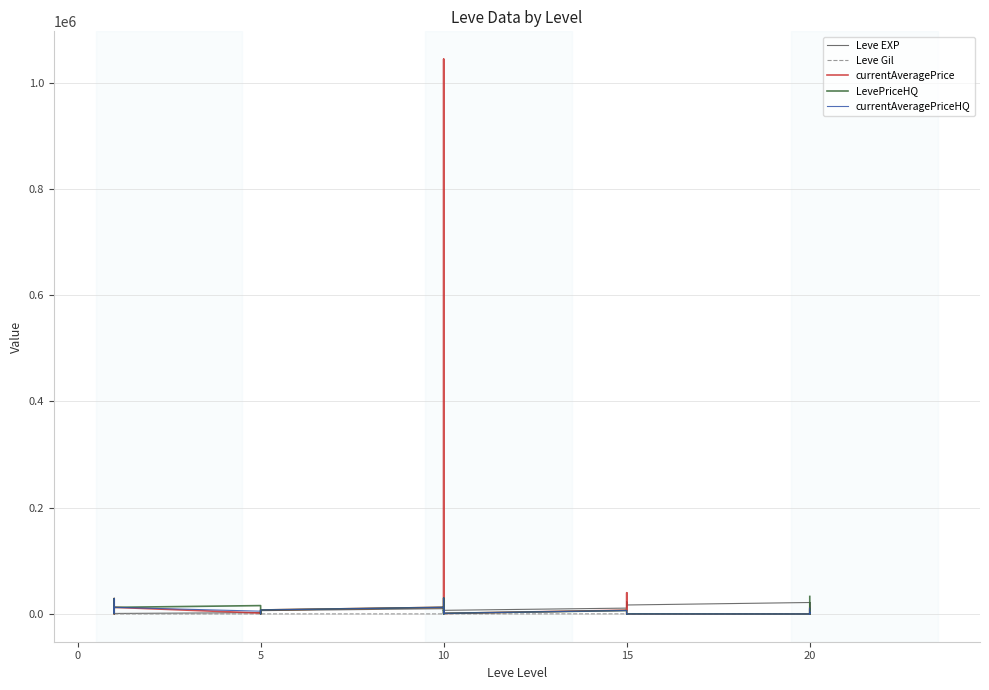

What is the difference between the maximum and minimum values in the Leve Gil series?

384.0